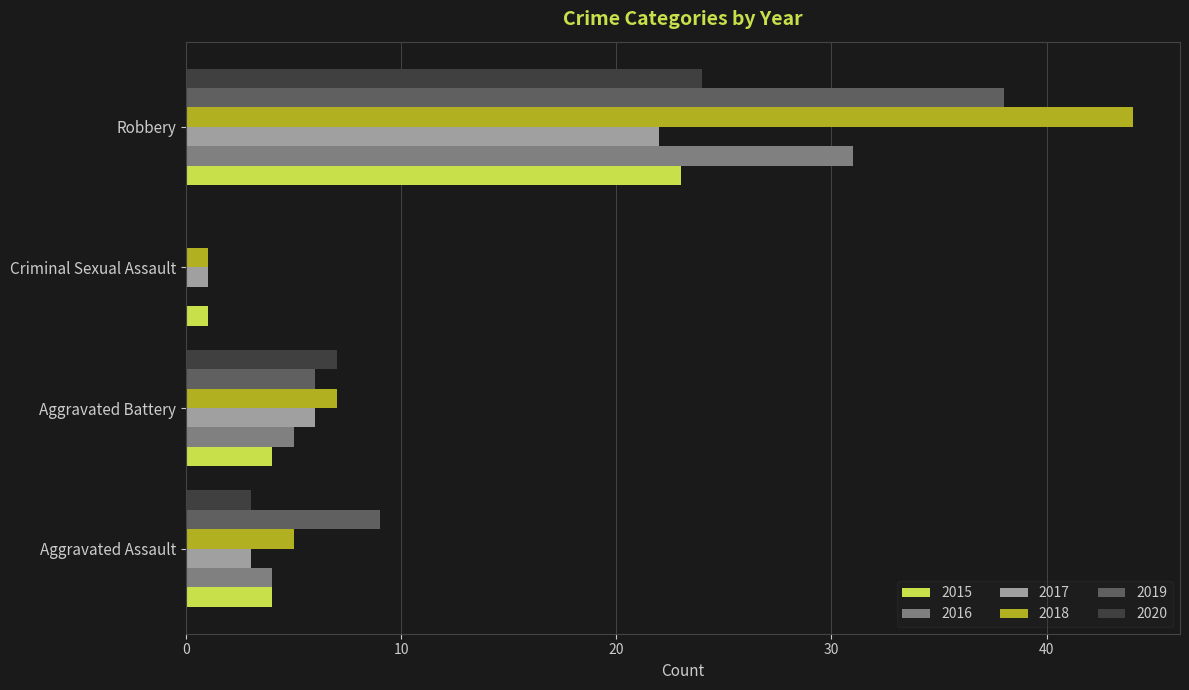

Between Aggravated Assault and Aggravated Battery, which series saw the biggest shift?

2020